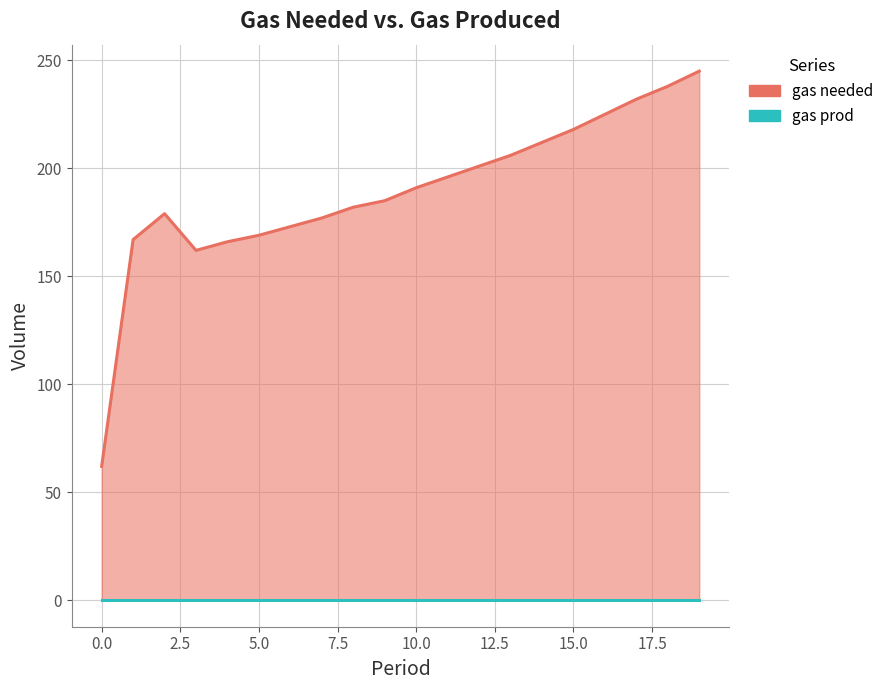

Read the value at 12, to the nearest 5.

200